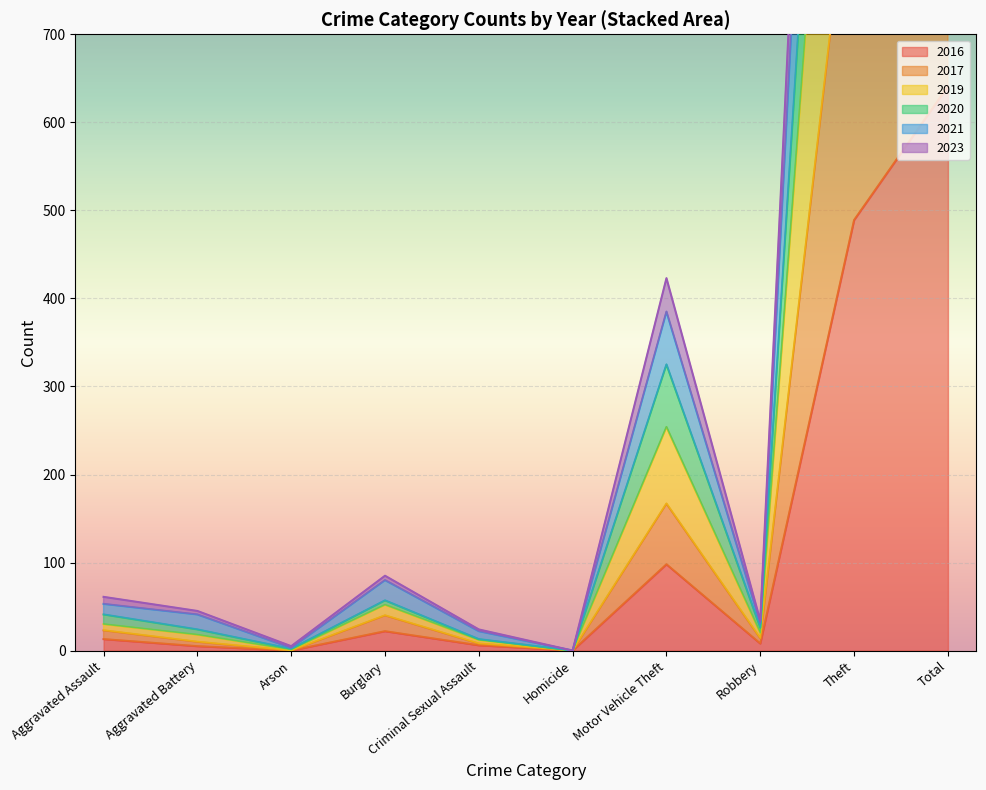

What is the difference between the maximum and minimum values in the 2023 series?

2936